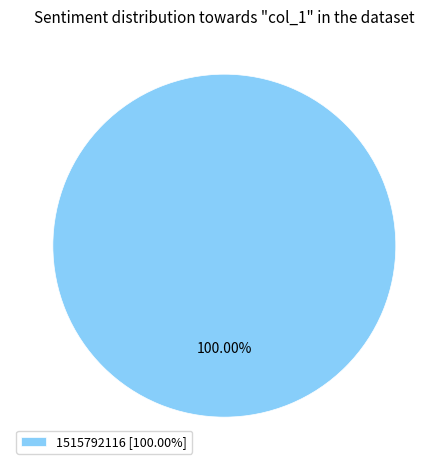

Is there a majority slice in this chart?

Yes